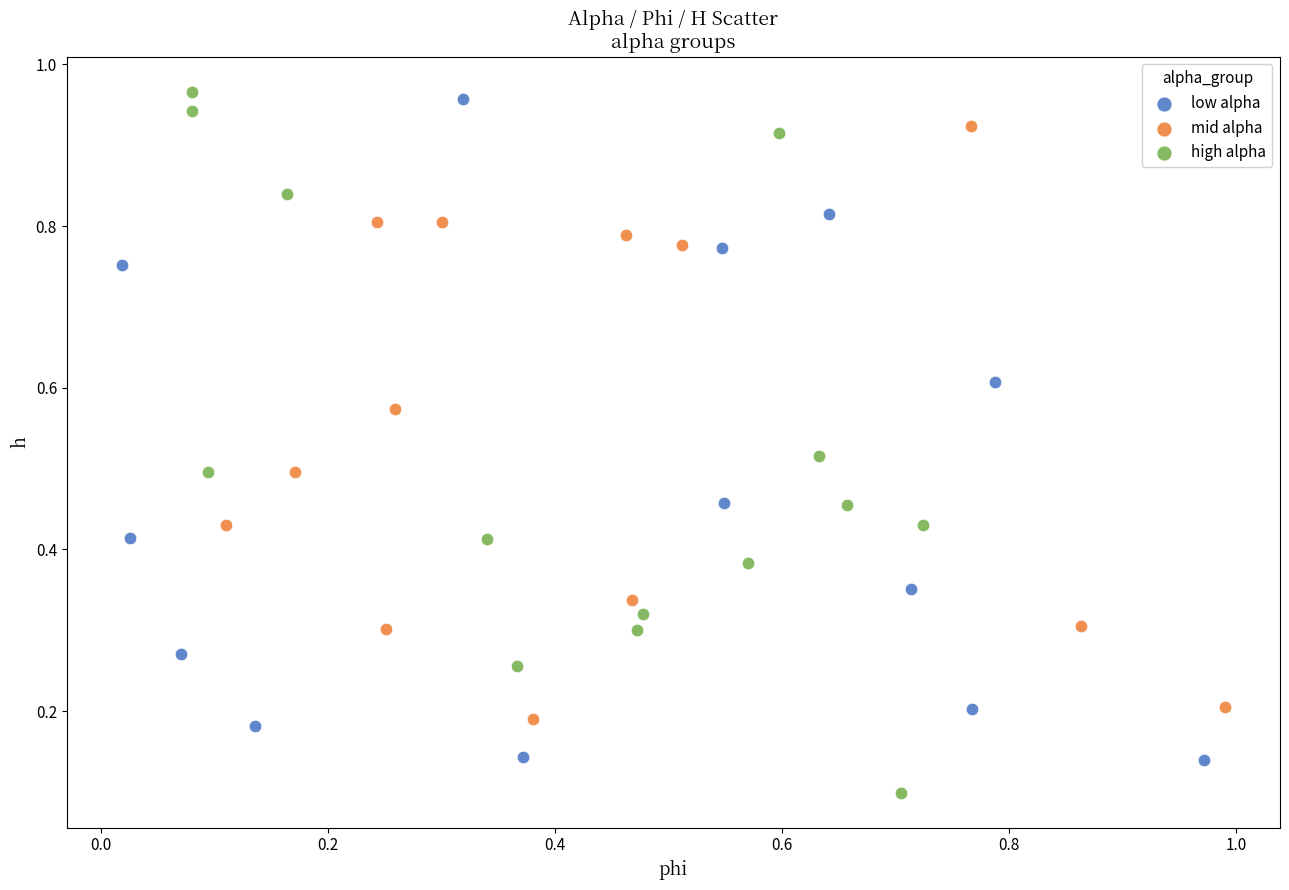

Which series reaches the maximum Y coordinate?

high alpha